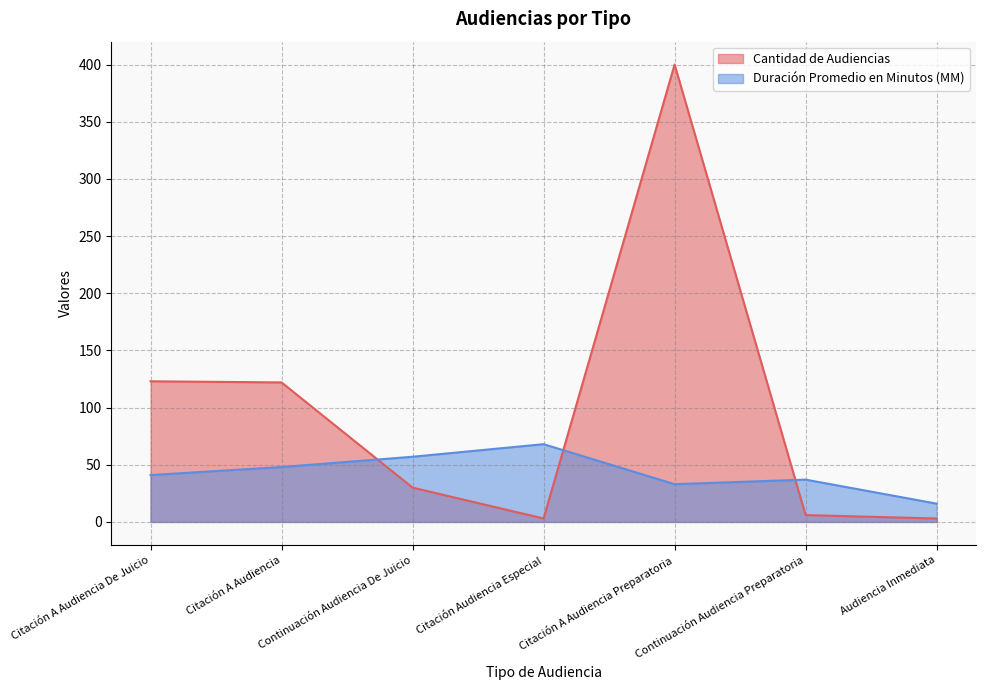

What is the sum of the Duración Promedio en Minutos (MM) values at Audiencia Inmediata and Citación A Audiencia De Juicio?

57